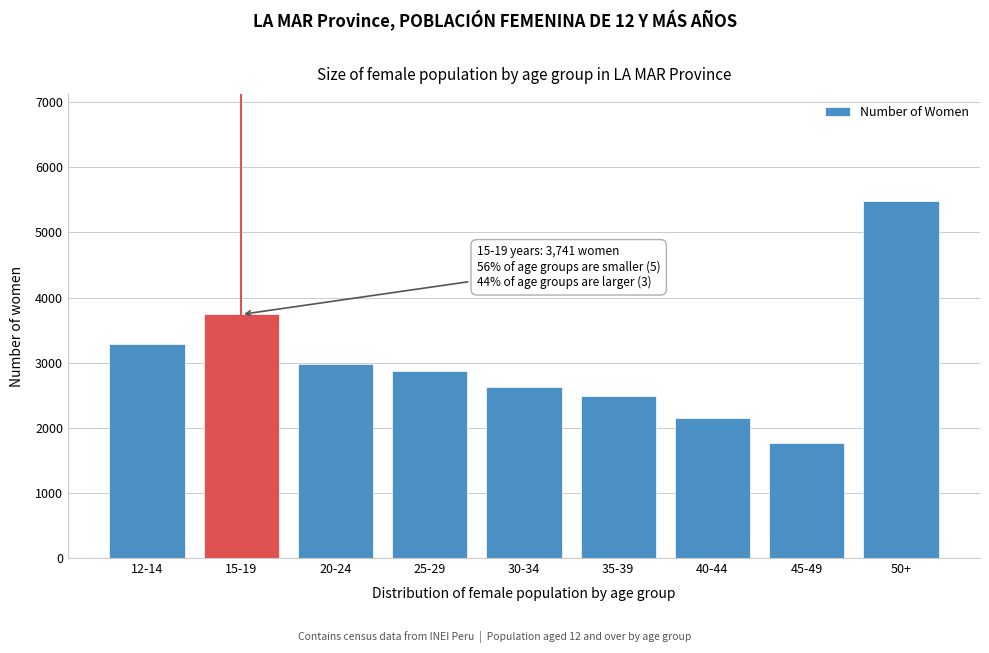

Reading left to right, what are all the values shown in this chart?

12-14=3290	15-19=3741	20-24=2975	25-29=2878	30-34=2623	35-39=2482	40-44=2157	45-49=1773	50+=5478